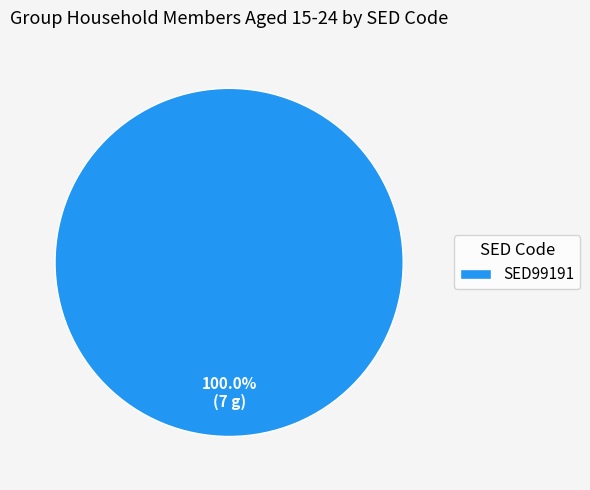

Which slice represents more than half of the pie?

SED99191